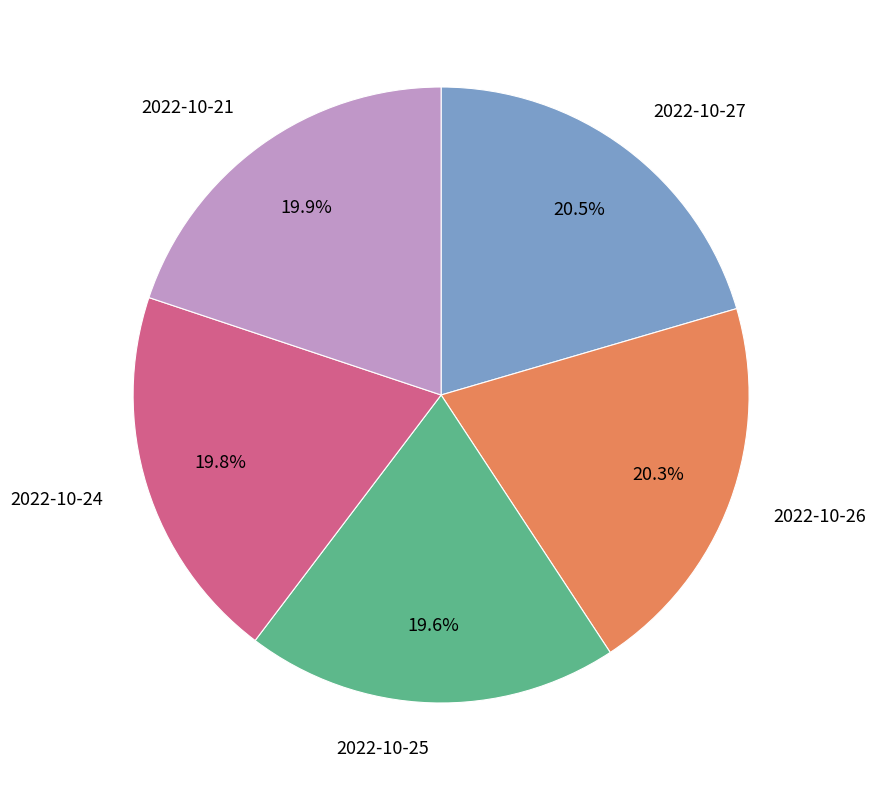

Combined, do 2022-10-25 and 2022-10-27 account for over 50%?

No